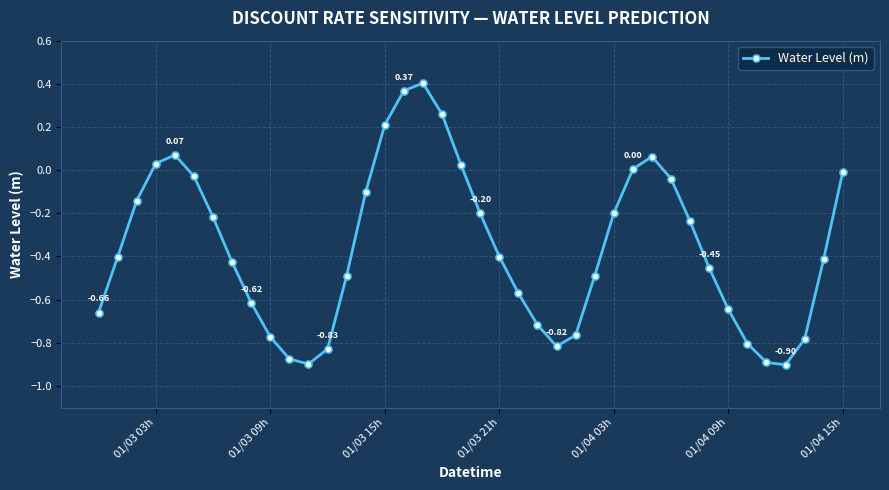

What is the difference between the second highest and minimum values?

1.3